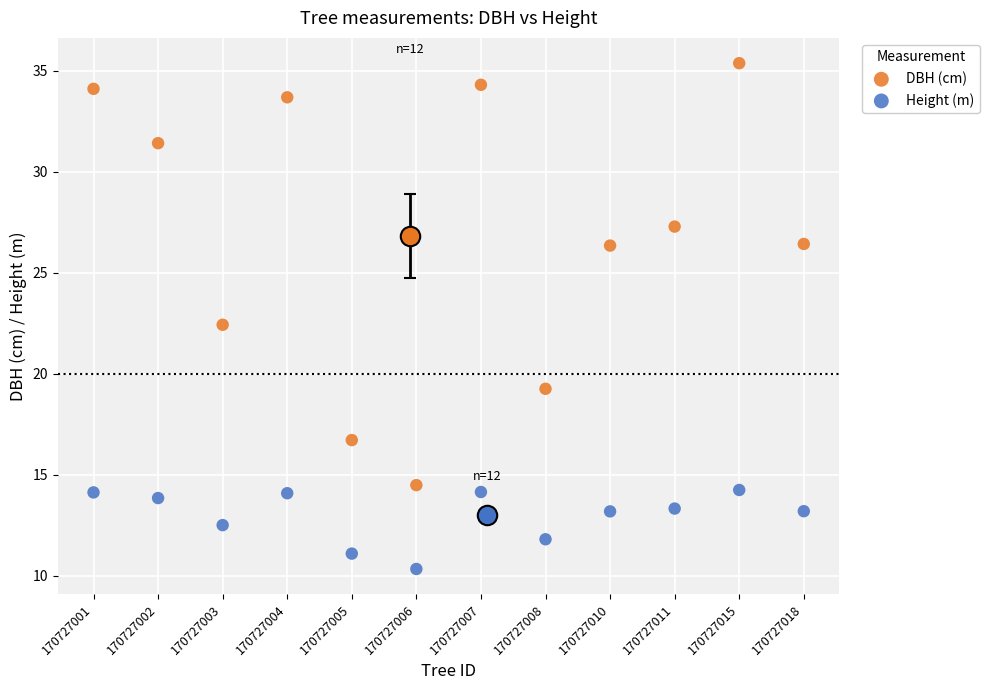

What are all the series names shown in the legend?

DBH (cm), Height (m)